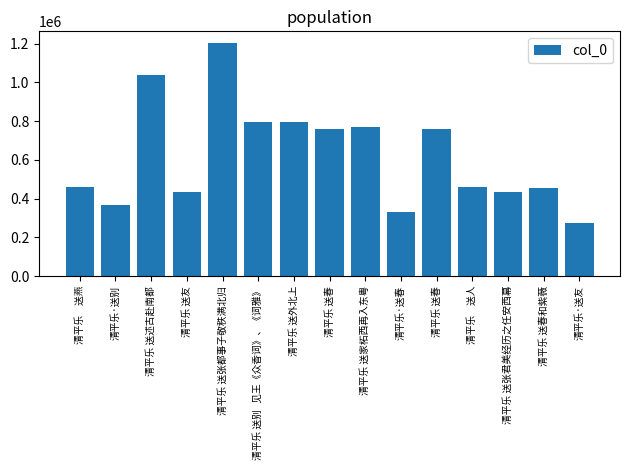

What is the sum of all values?

9329553